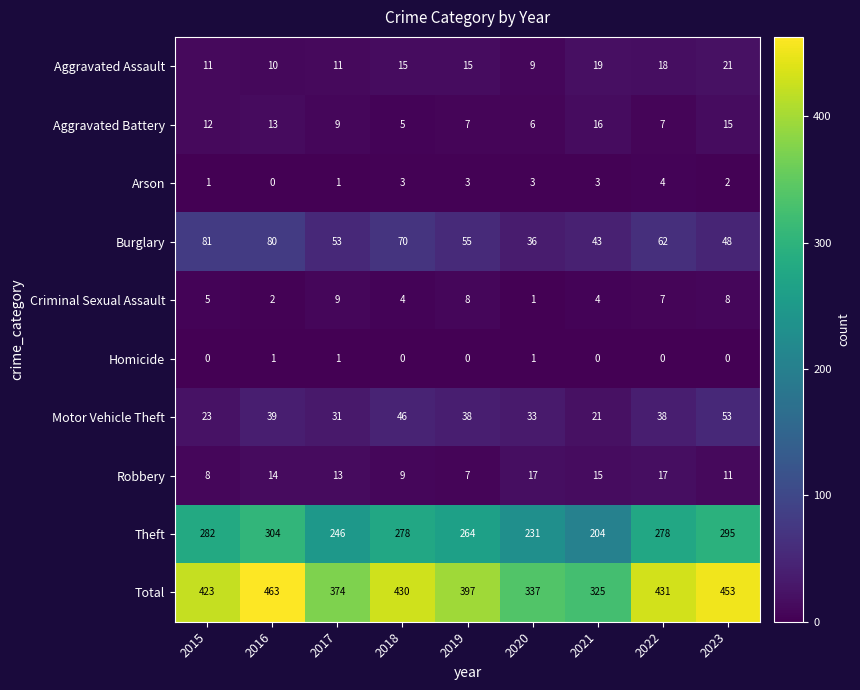

At how many categories does at least one series exceed 37?

9